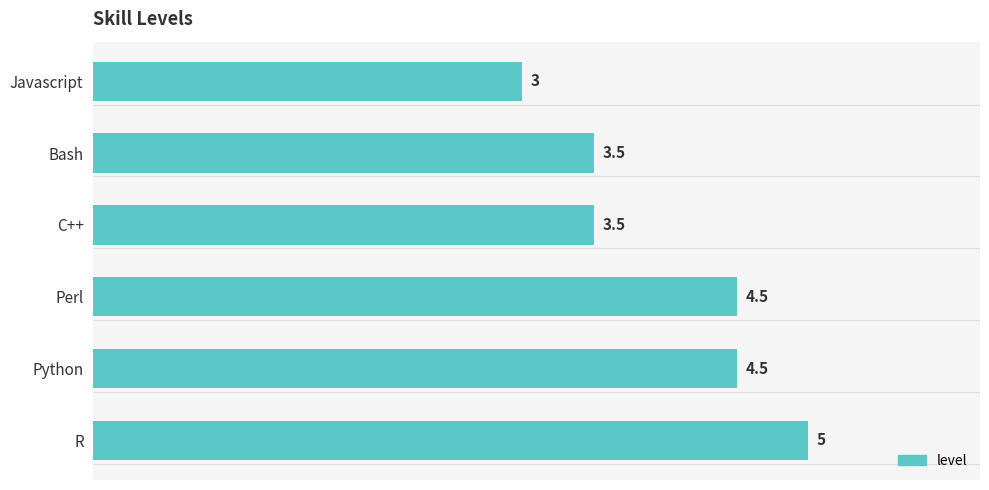

The chart shows a value of 3.5 at C++. True or false?

True